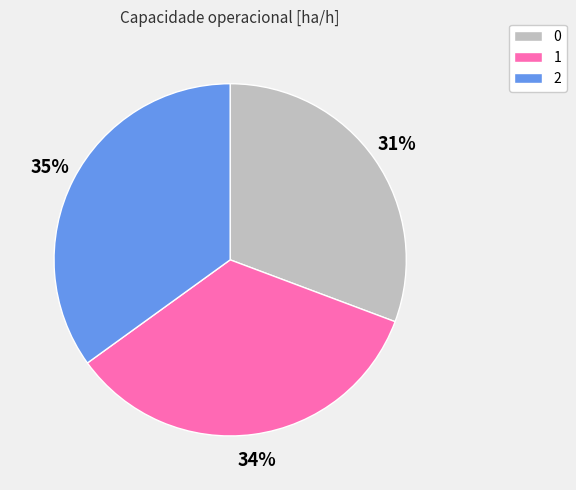

Is there any slice that represents more than half of the pie?

No